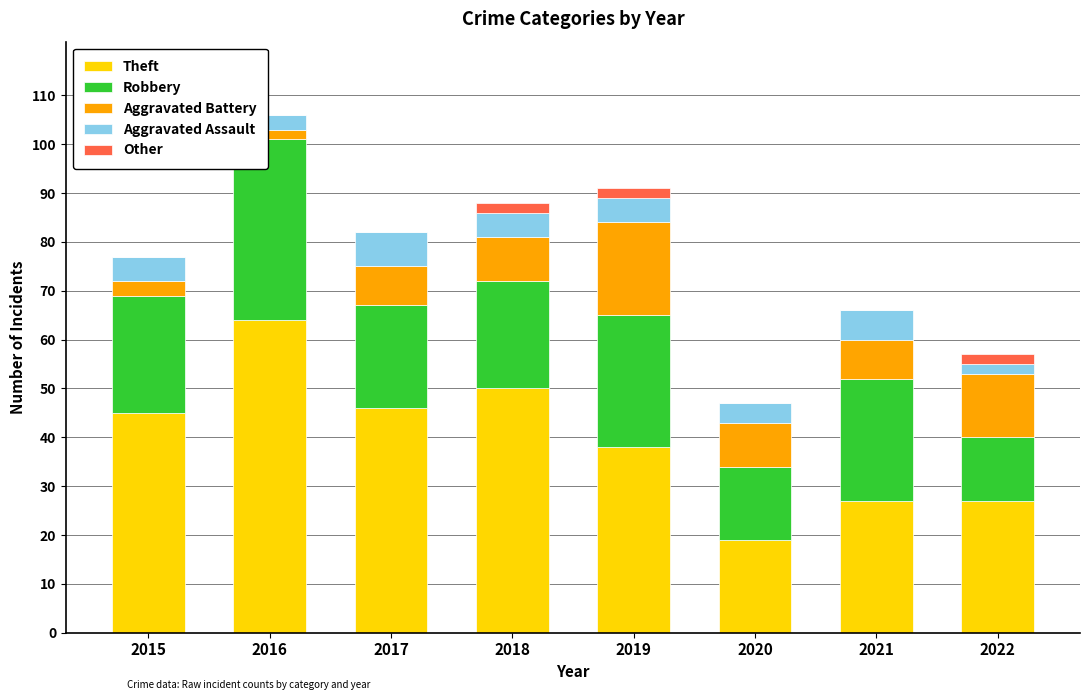

True or false: Theft has a value of 27 at 2021.

True